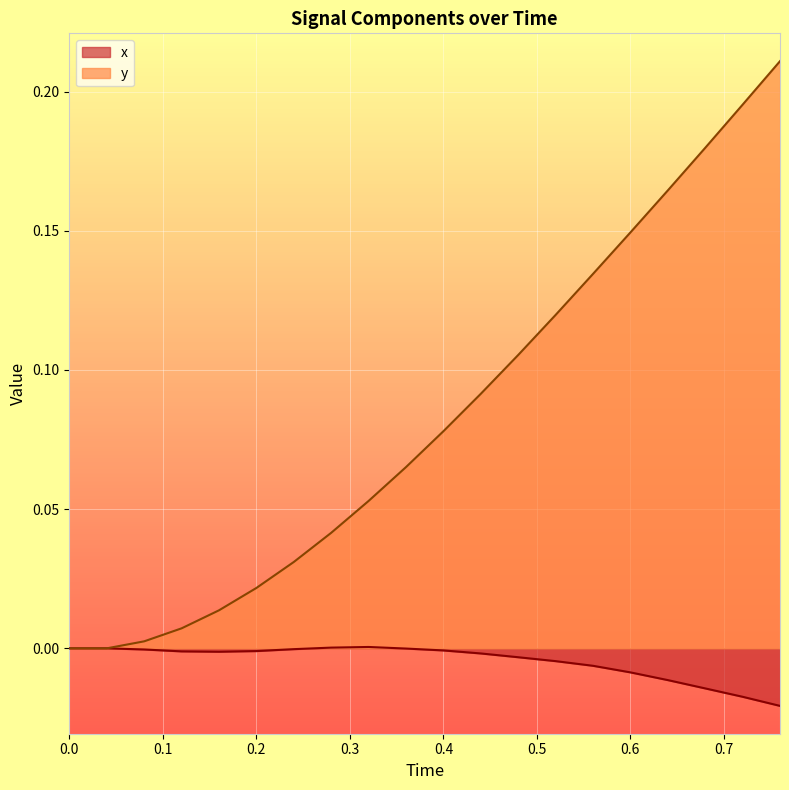

At 0.4, list the series in order from largest to smallest.

y, x